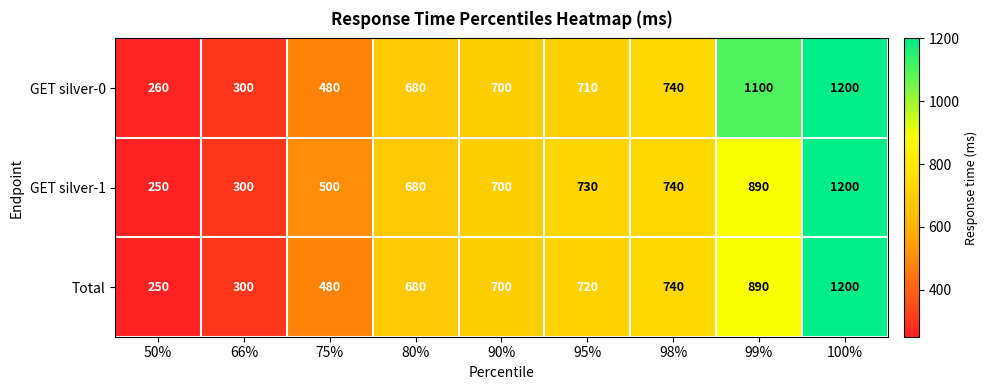

The GET silver-0 series shows 1321 at 98%. True or false?

False